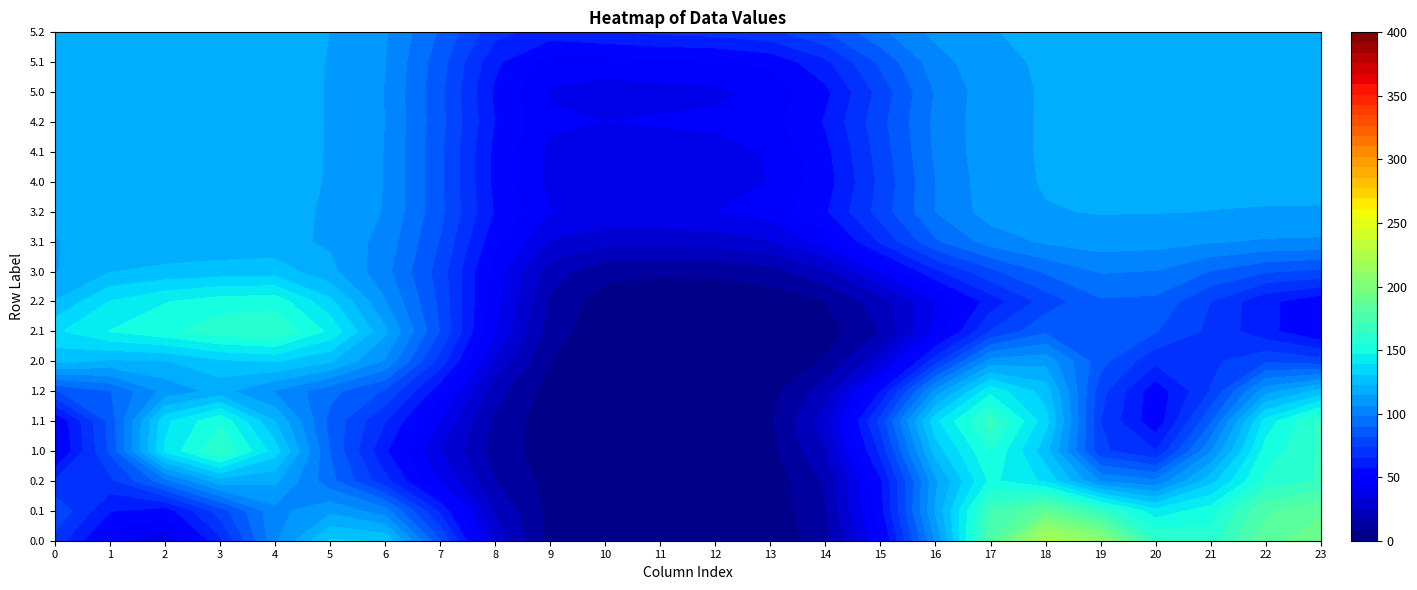

What is the average value of the 4.0 series?

77.2